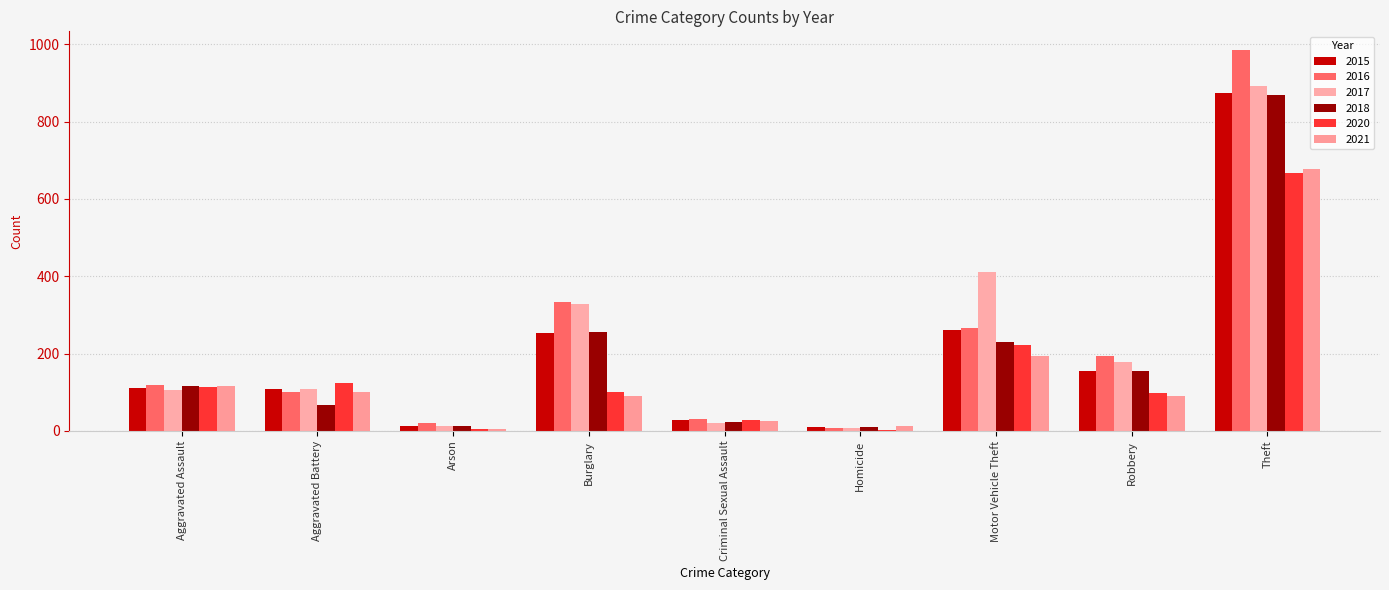

Between Theft and Arson, which is larger?

Theft